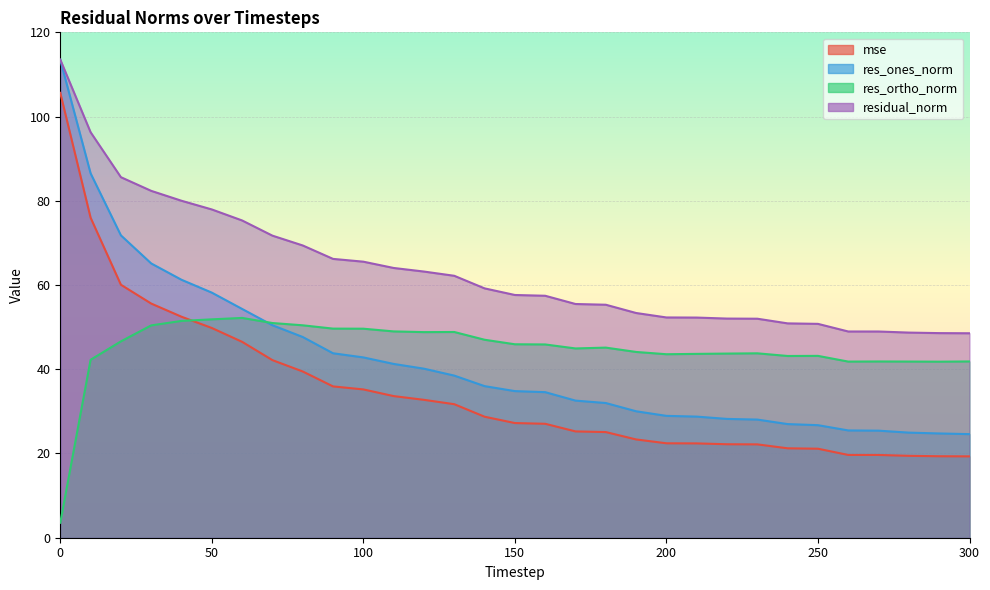

Which series has the largest total across all categories?

residual_norm